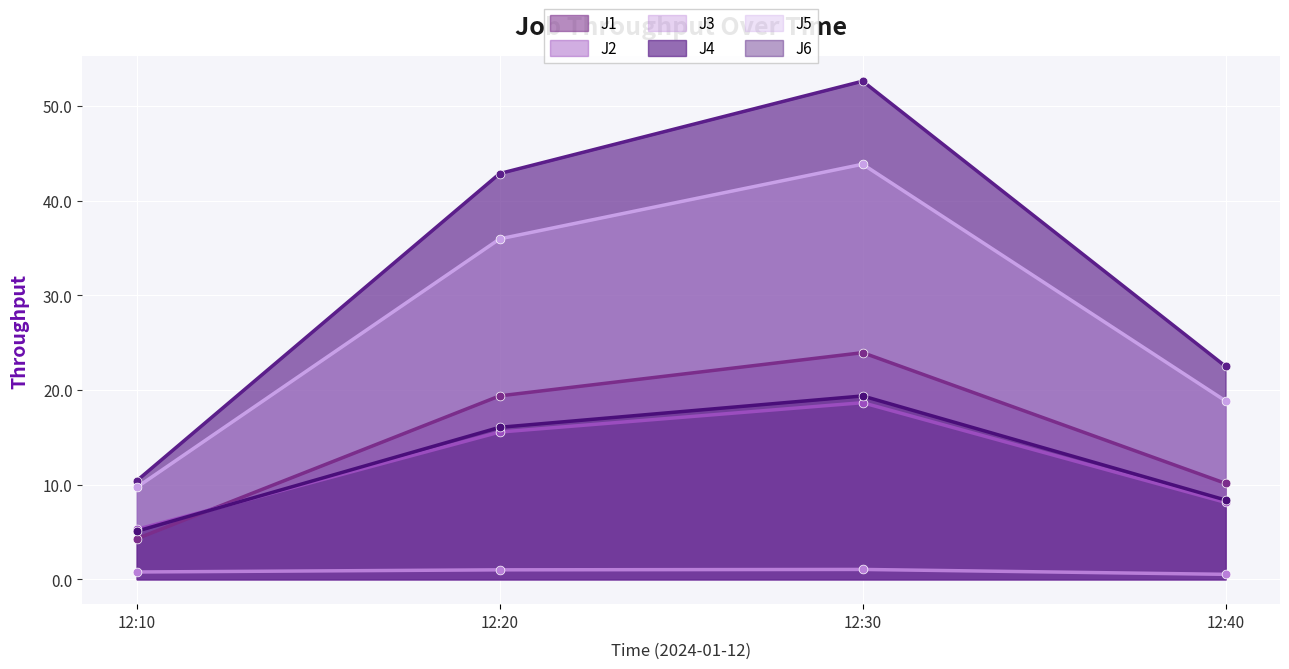

At how many categories does at least one series exceed 35?

2